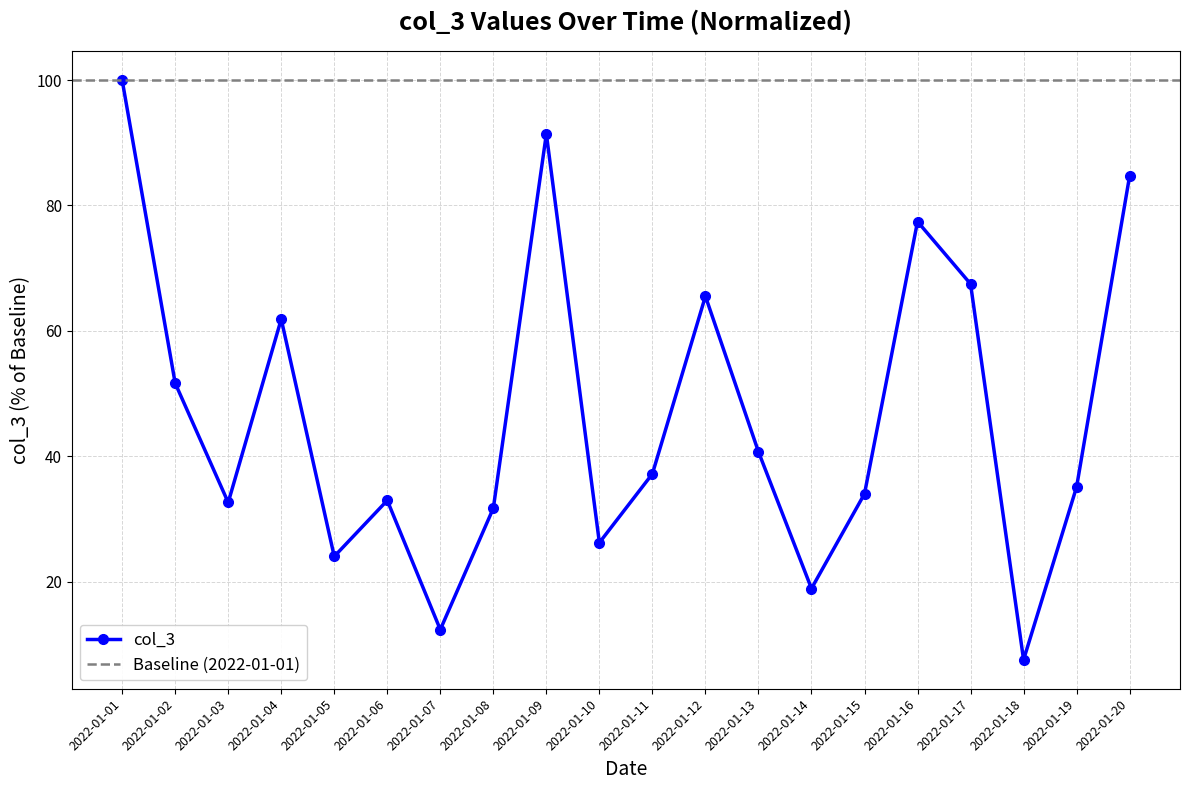

List the labels in order of value, smallest first.

2022-01-18, 2022-01-07, 2022-01-14, 2022-01-05, 2022-01-10, 2022-01-08, 2022-01-03, 2022-01-06, 2022-01-15, 2022-01-19, 2022-01-11, 2022-01-13, 2022-01-02, 2022-01-04, 2022-01-12, 2022-01-17, 2022-01-16, 2022-01-20, 2022-01-09, 2022-01-01